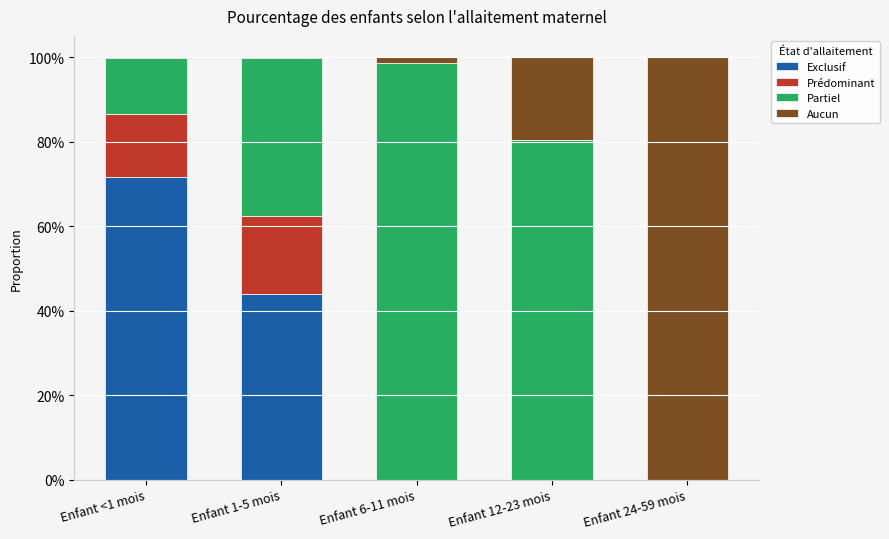

What is the difference between the second highest and second lowest values in the Aucun series?

0.2